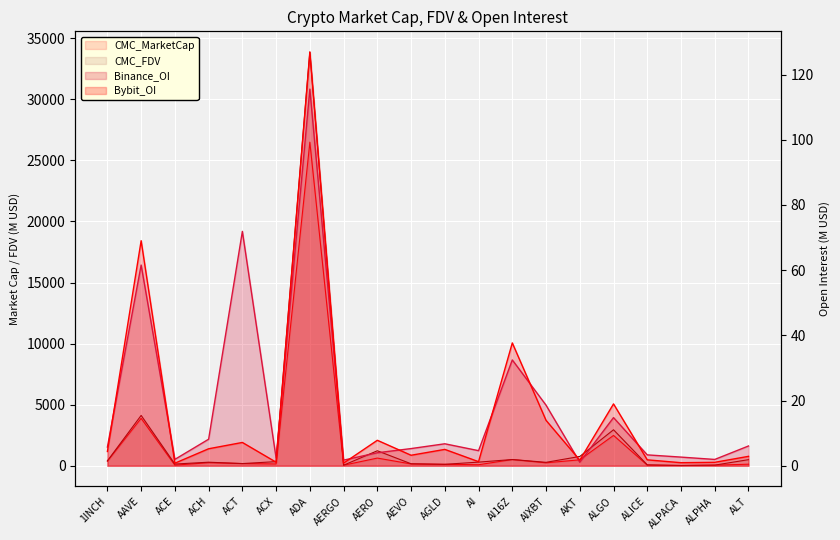

True or false: Bybit_OI has a value of 5.2 at ACH.

True